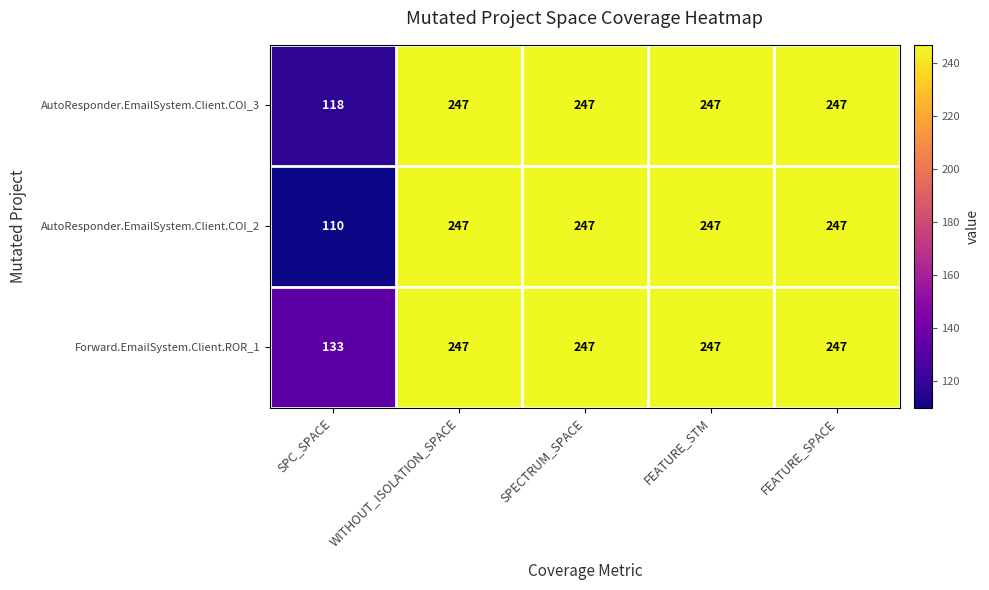

What is the greatest value displayed?

247